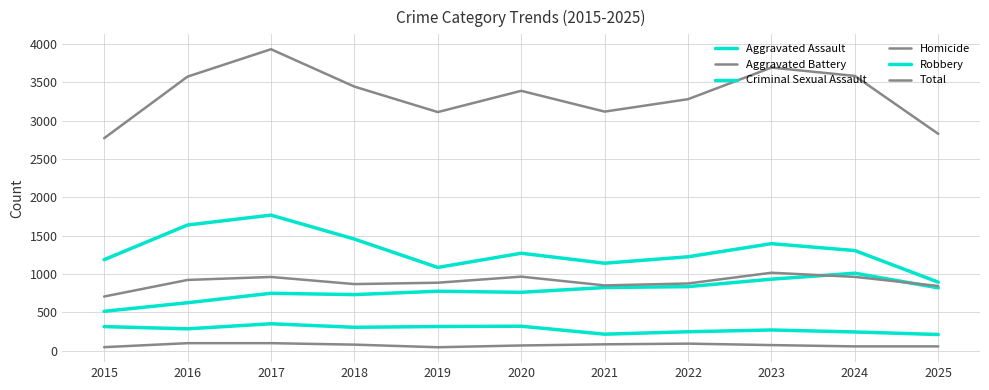

At how many categories does at least one series exceed 1641?

11